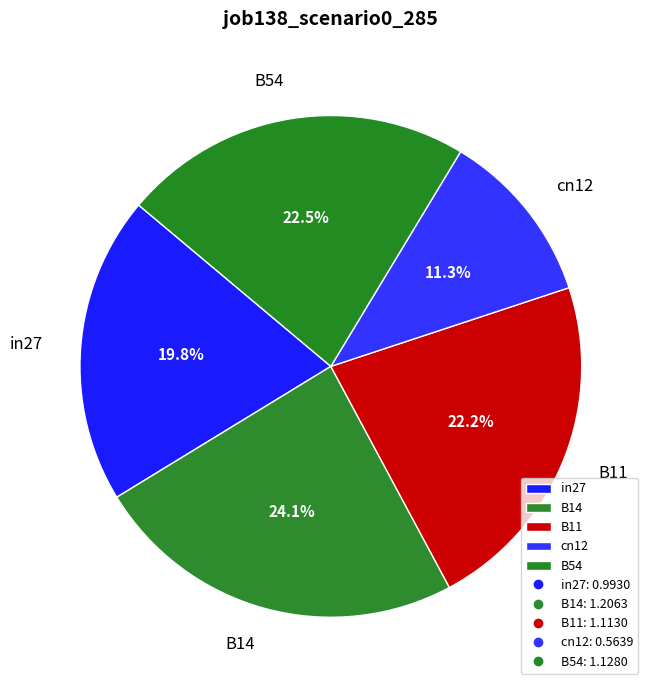

How many segments does this pie chart have?

5